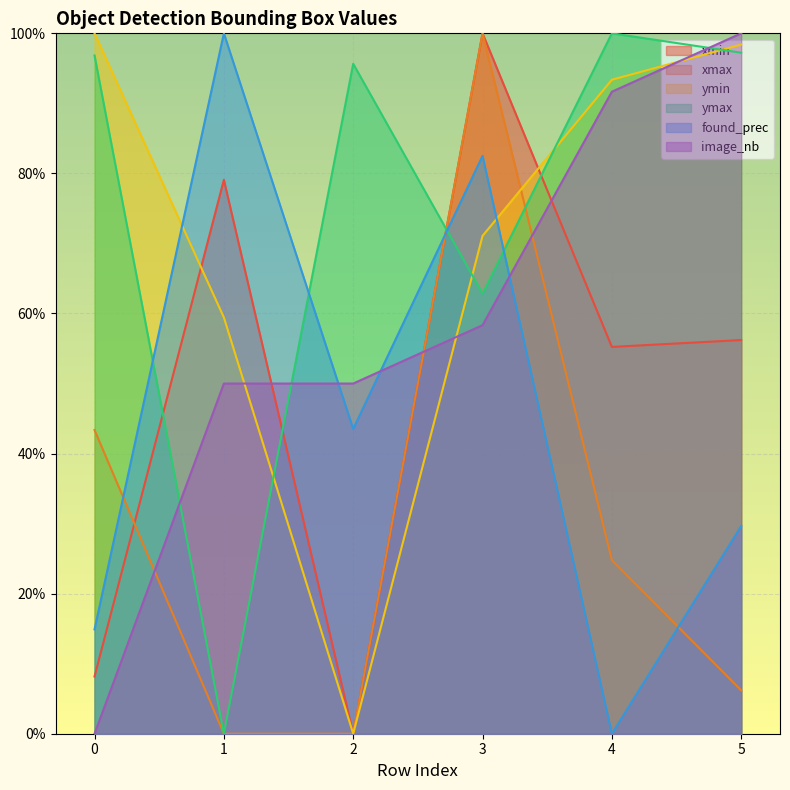

What is the average value of the xmax series?

0.3